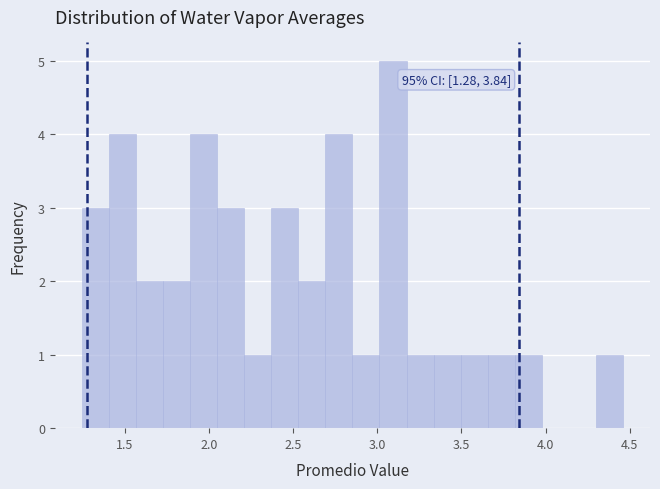

Read against the x-axis, roughly where is the centre of the tallest bar?

3.10